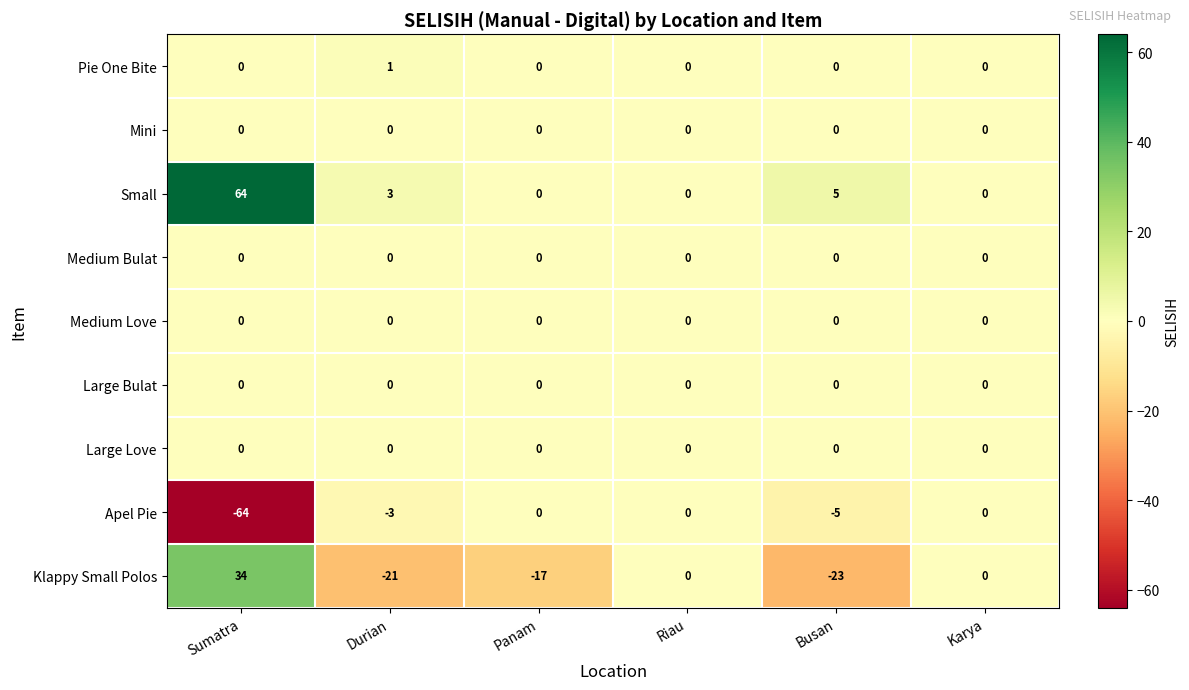

The value of Klappy Small Polos at Karya is -28. True or false?

False